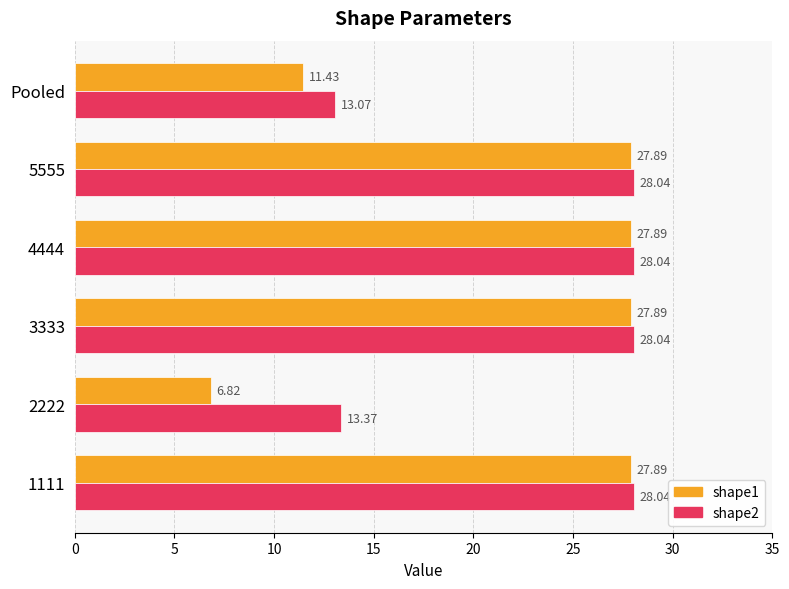

Rank the series by their average value, from highest to lowest.

shape2, shape1